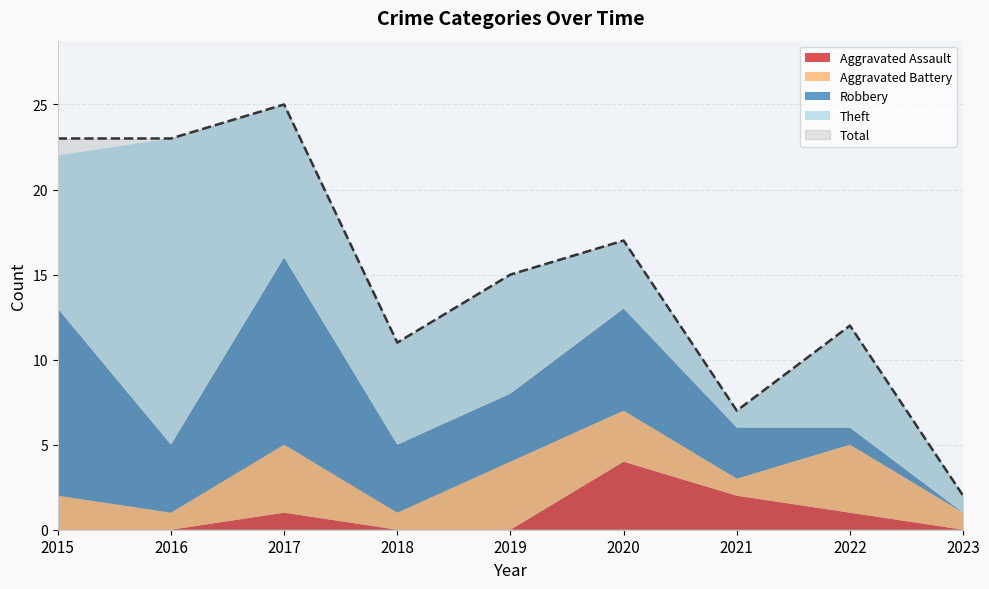

Reading left to right, transcribe all the data shown in this chart.

Aggravated Assault: 0	0	1	0	0	4	2	1	0
Aggravated Battery: 2	1	4	1	4	3	1	4	1
Robbery: 11	4	11	4	4	6	3	1	0
Theft: 9	18	9	6	7	4	1	6	1
Total: 23	23	25	11	15	17	7	12	2